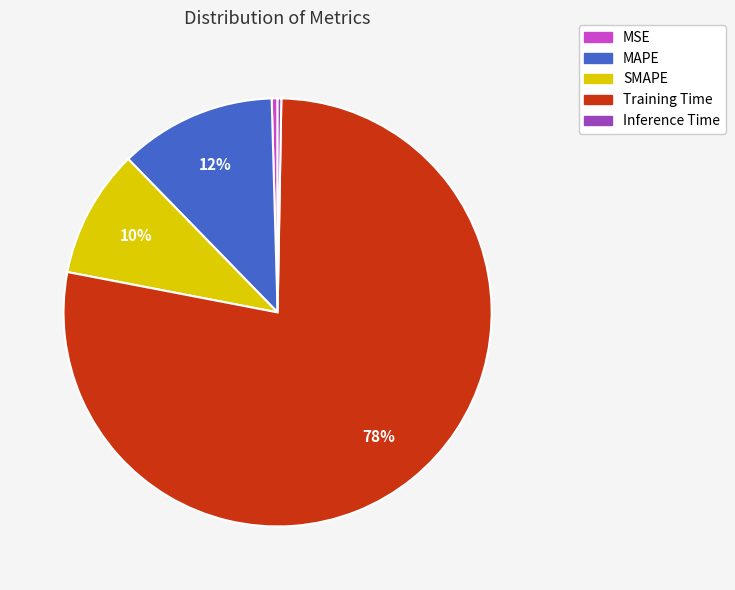

Count the number of slices in the pie.

5